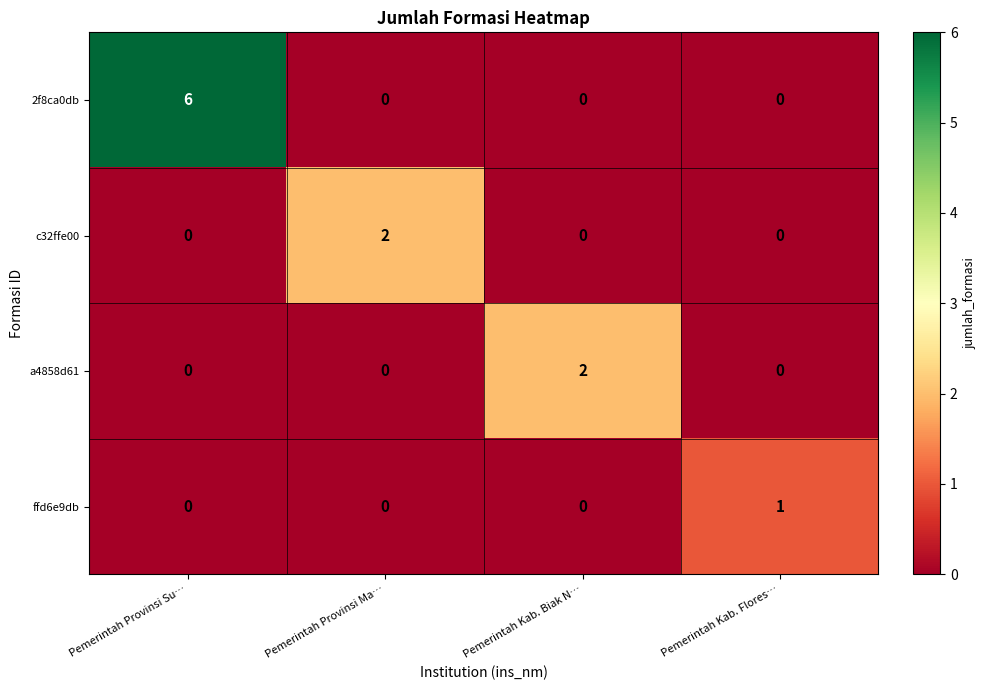

What is the maximum value shown in the chart?

6